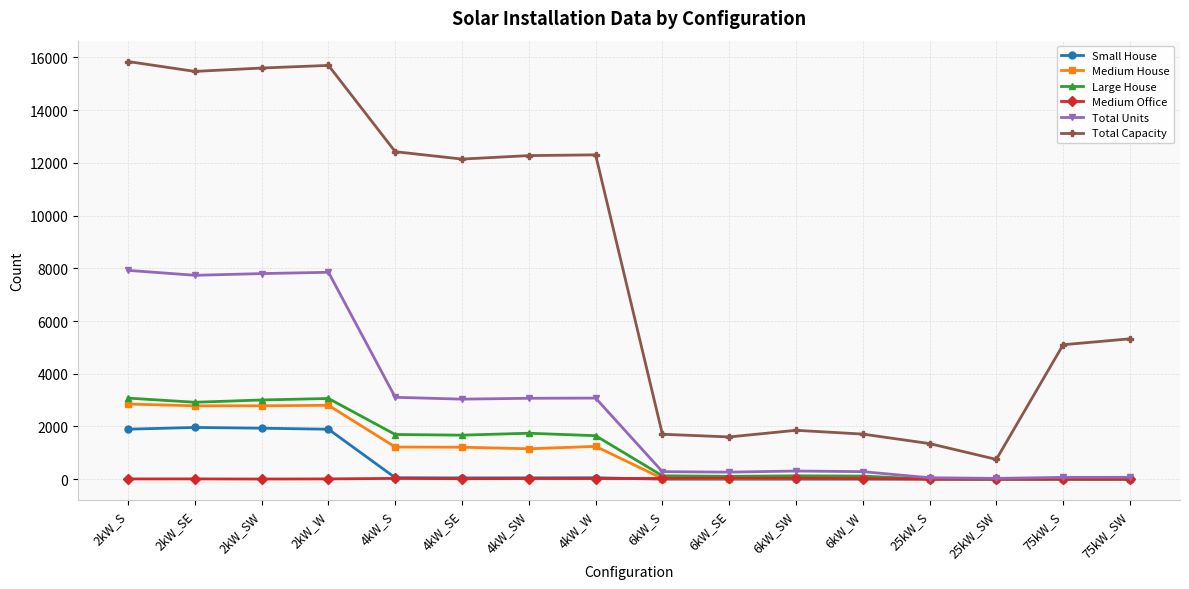

What is the greatest value displayed?

15844